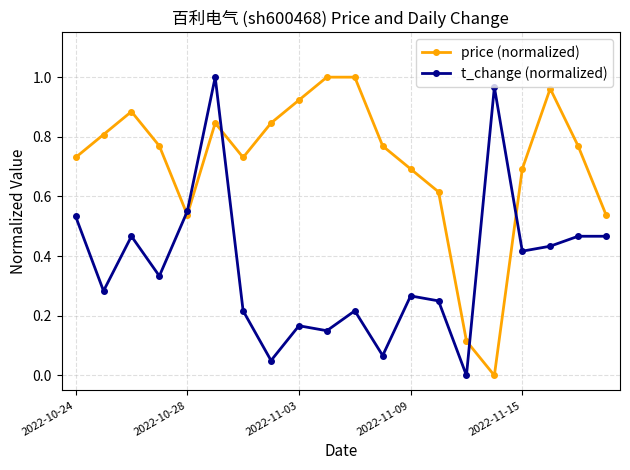

In price (normalized), how many points are lower than both neighbors (excluding endpoints)?

3